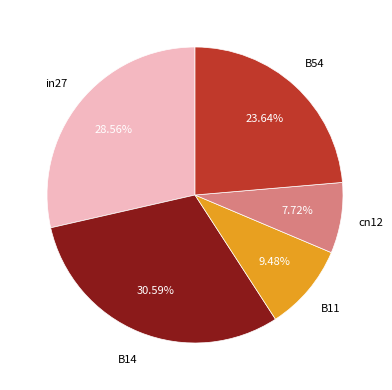

To the nearest percent, what is the difference between the largest and smallest slice percentages?

23%